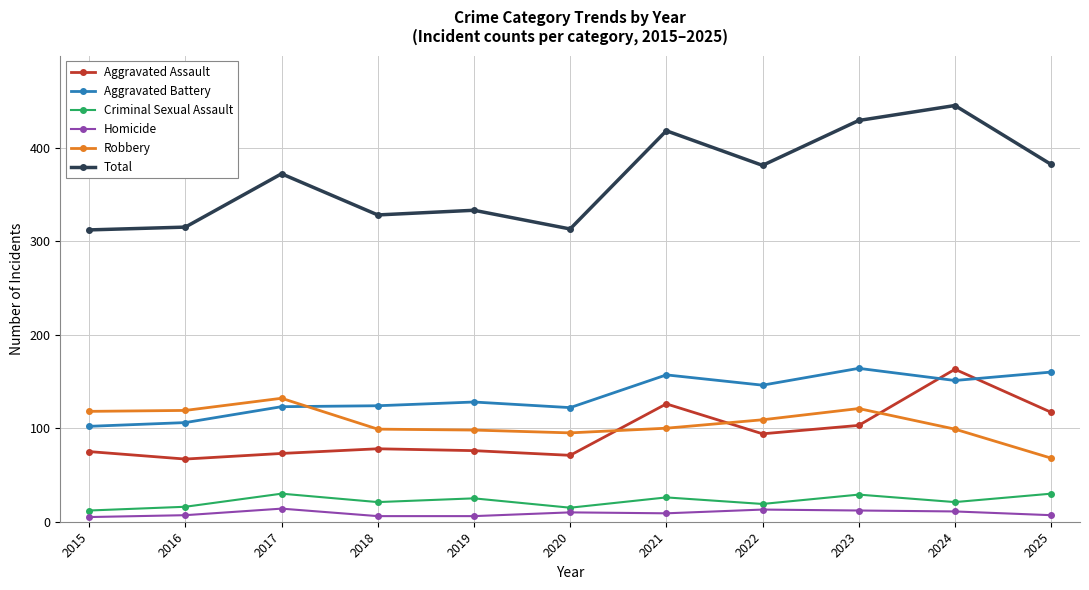

What is the minimum value for Aggravated Battery?

102